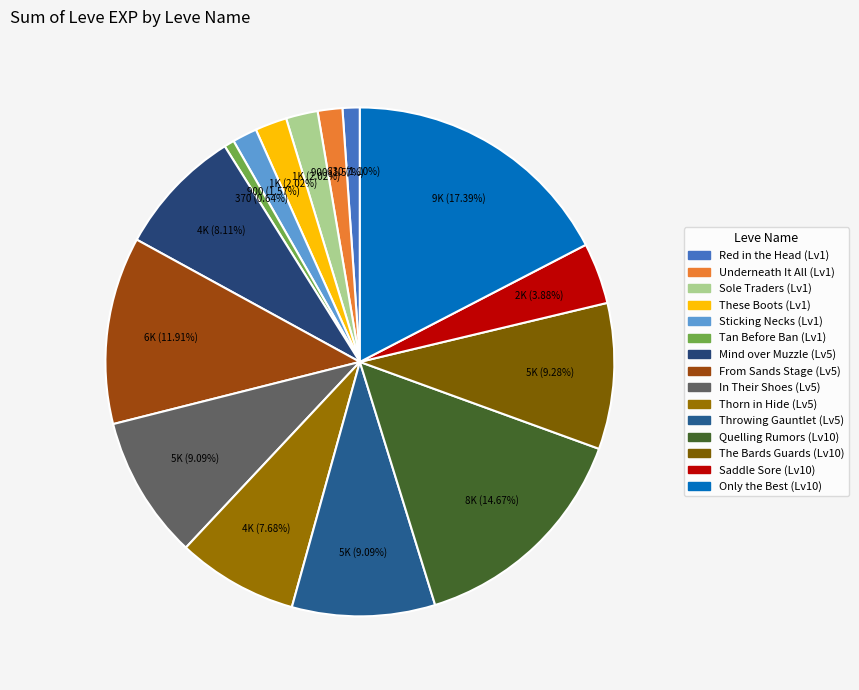

How many slices are in this pie chart?

15